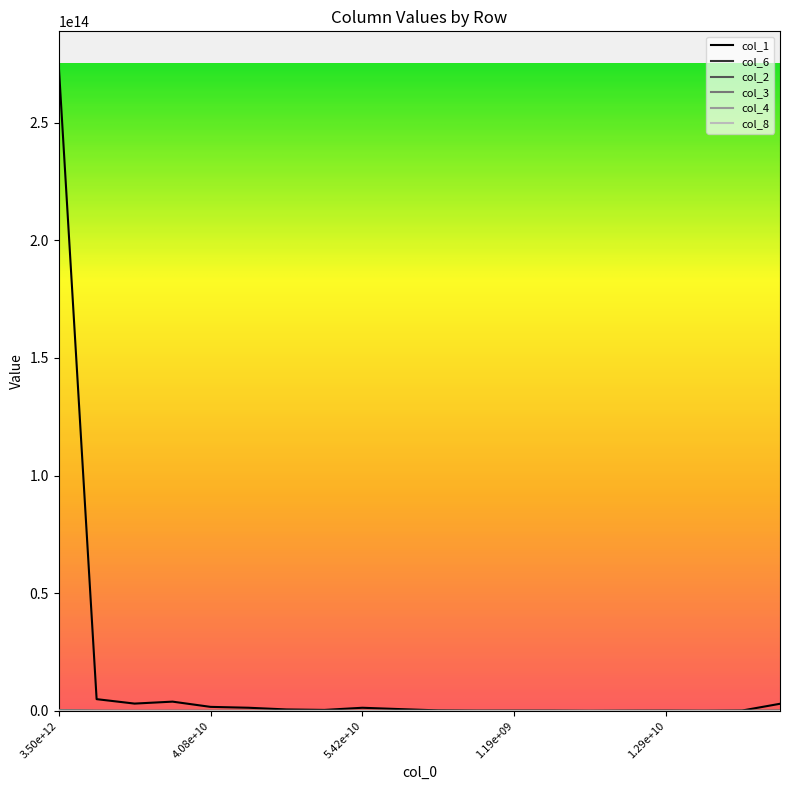

How many values in the col_1 series exceed 637866290897?

9